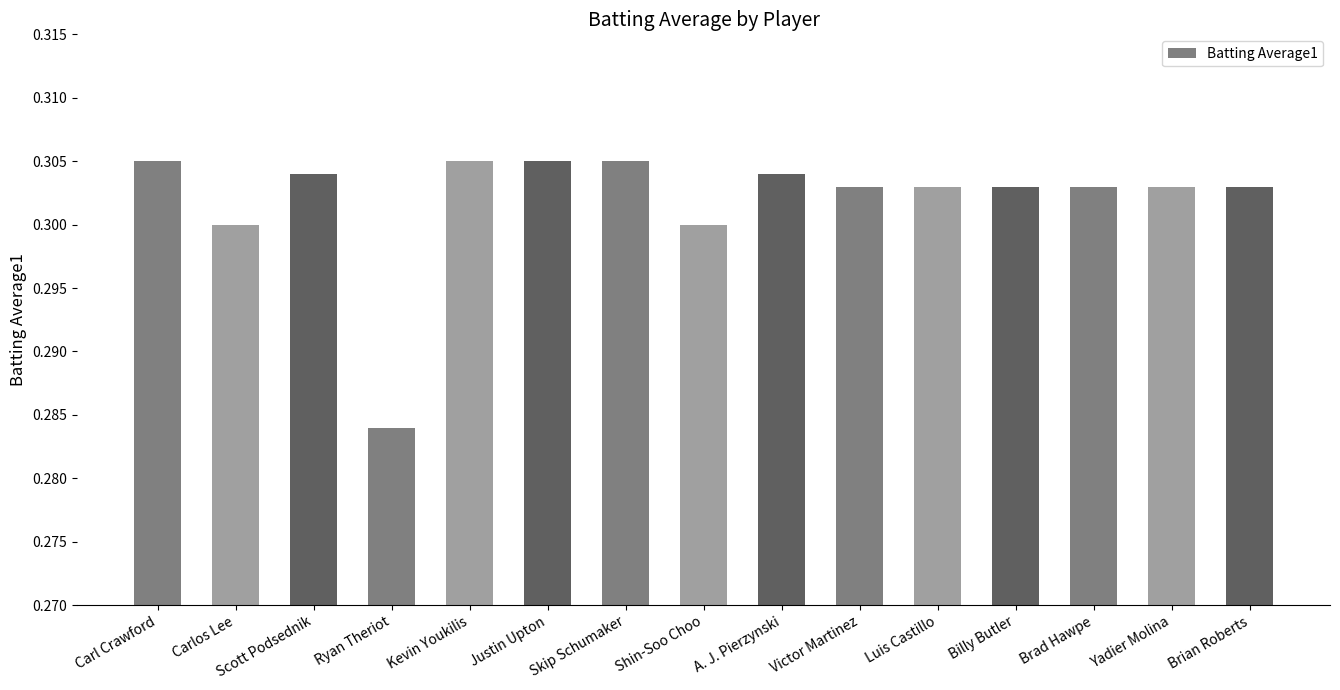

Count the number of data series in this chart.

1